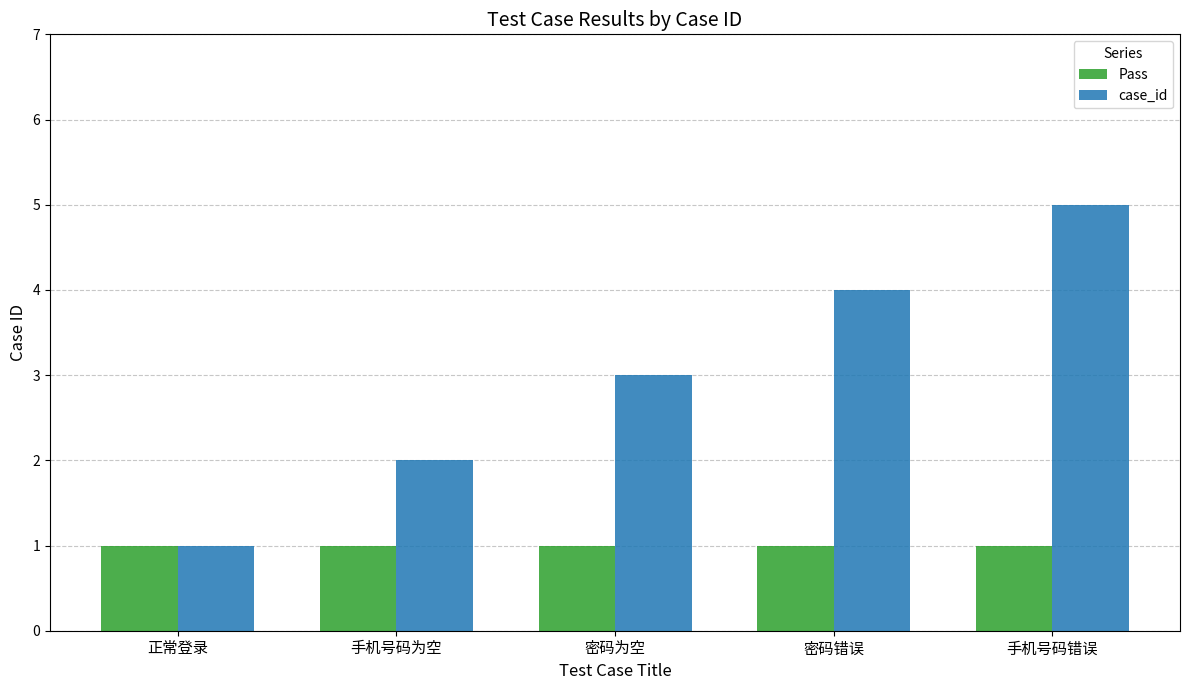

How many case_id values are between 2 and 4?

3